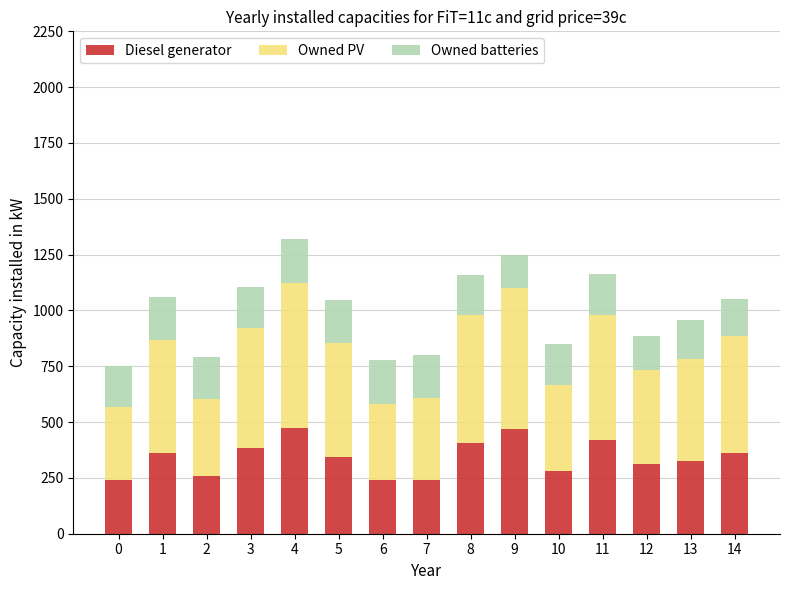

What is the total value across all series at 0?

750.3